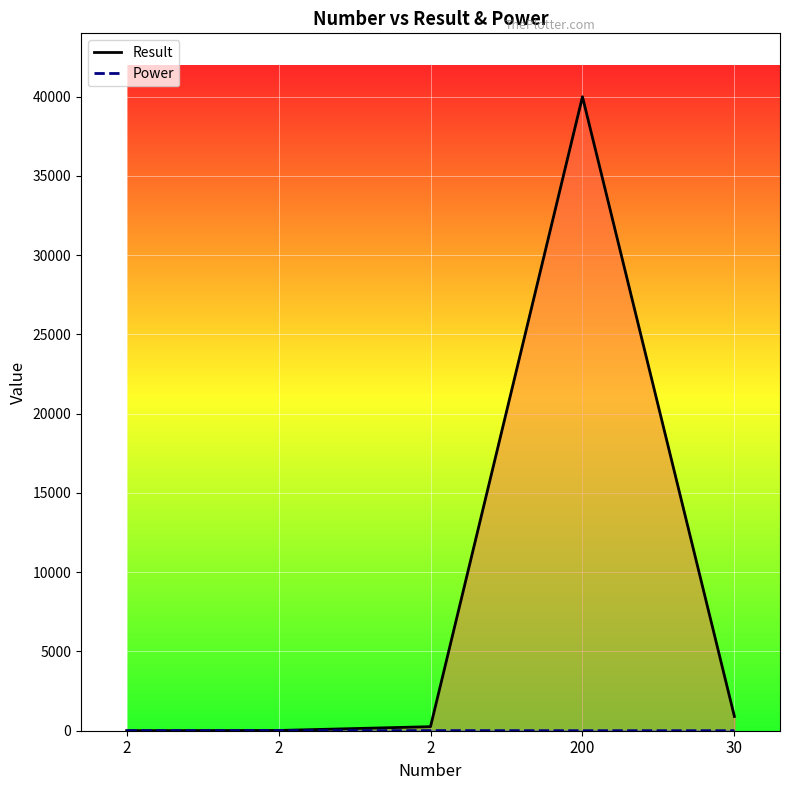

How many categories are shown in the chart?

5